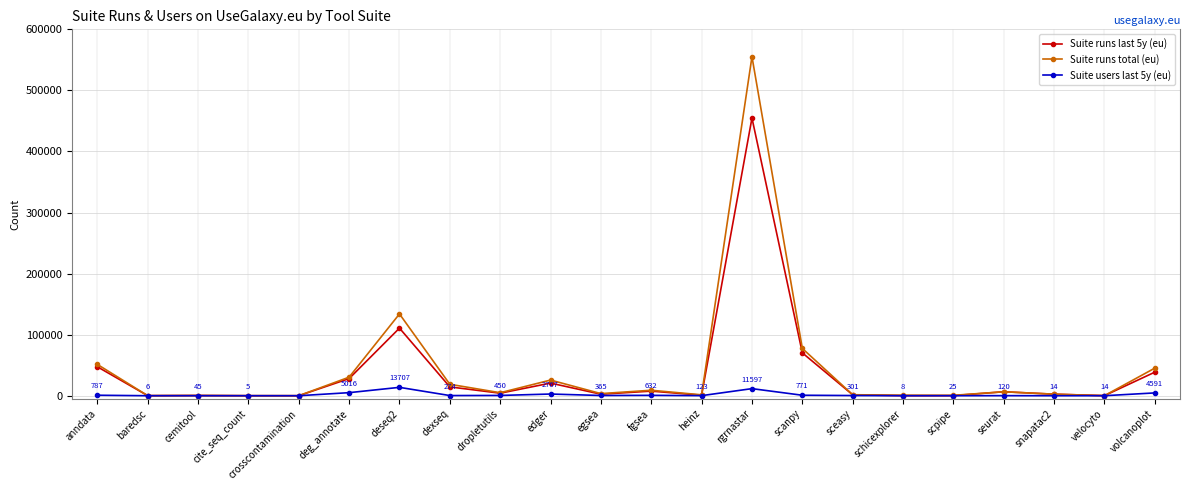

What is the label of the 7th point from the right?

sceasy